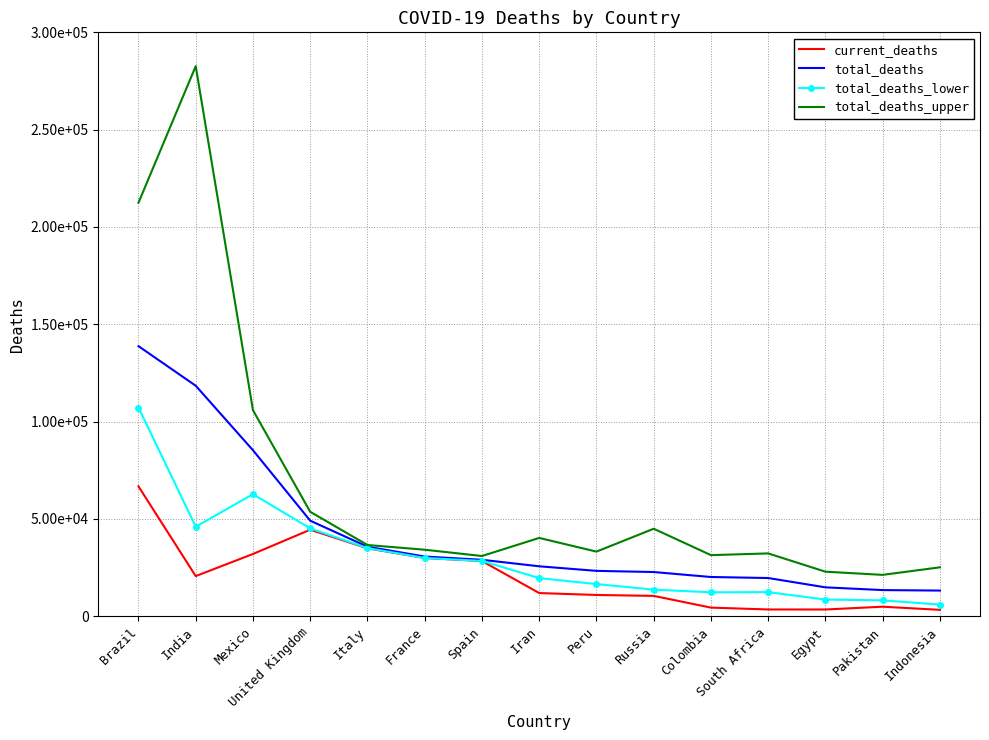

How many distinct data groups are displayed?

4